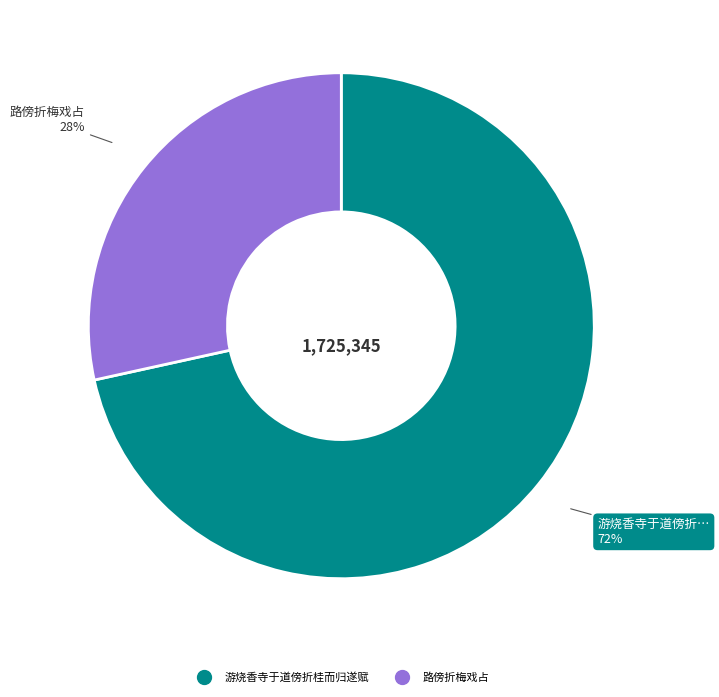

Which has a higher value, 游烧香寺于道傍折桂而归遂赋 or 路傍折梅戏占?

游烧香寺于道傍折桂而归遂赋